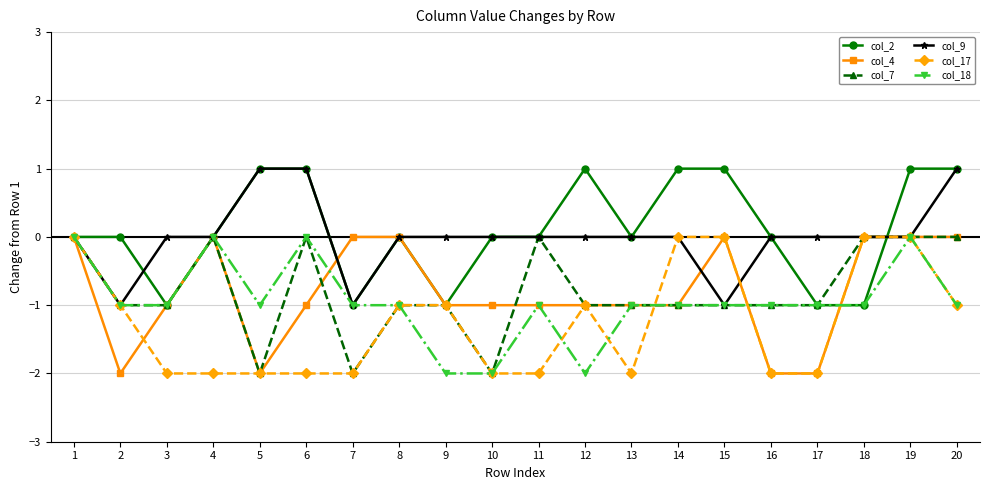

What is the total value across all series at 5?

-5